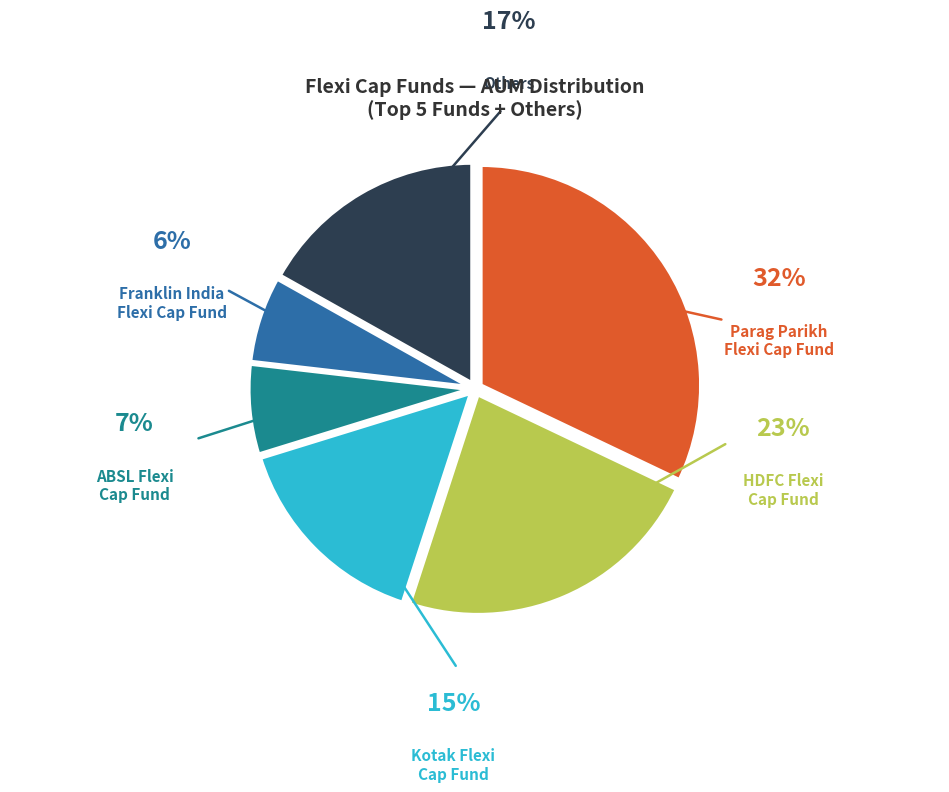

Which category has the biggest portion of the pie?

Parag Parikh Flexi Cap Fund